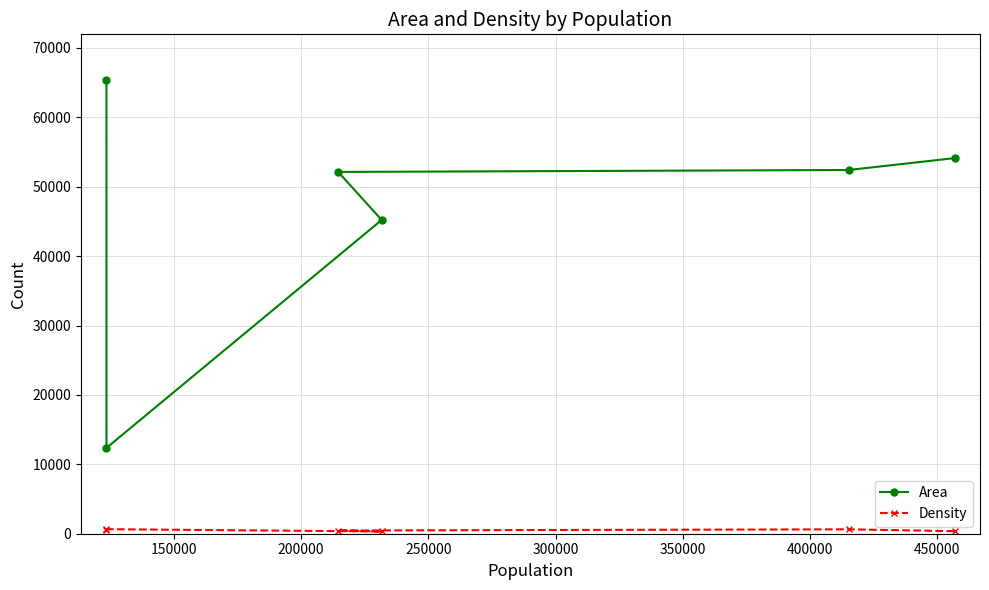

Count the number of categories in the chart.

6